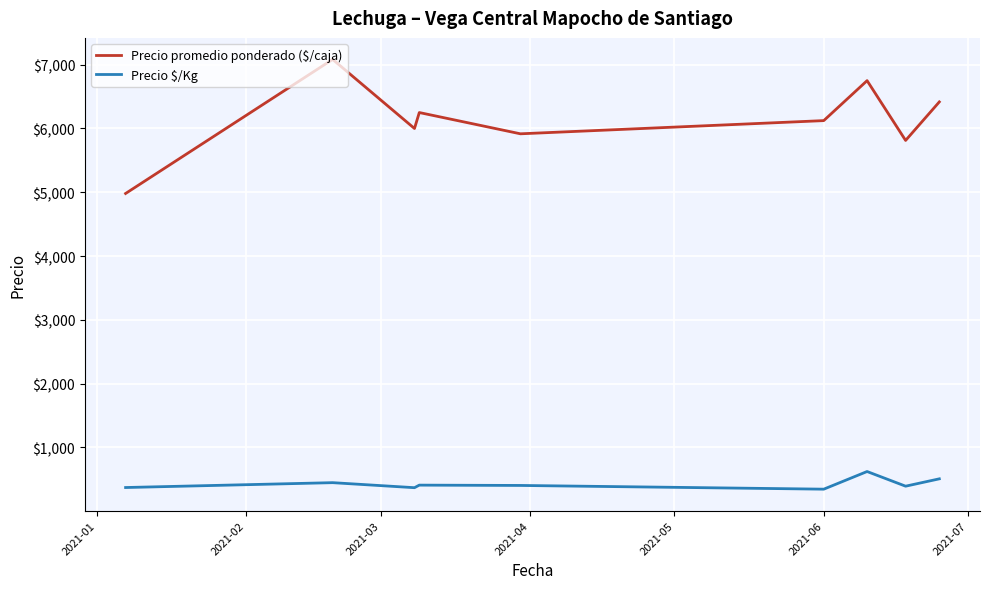

Rank the series by their maximum value, from lowest to highest.

Precio $/Kg, Precio promedio ponderado ($/caja)